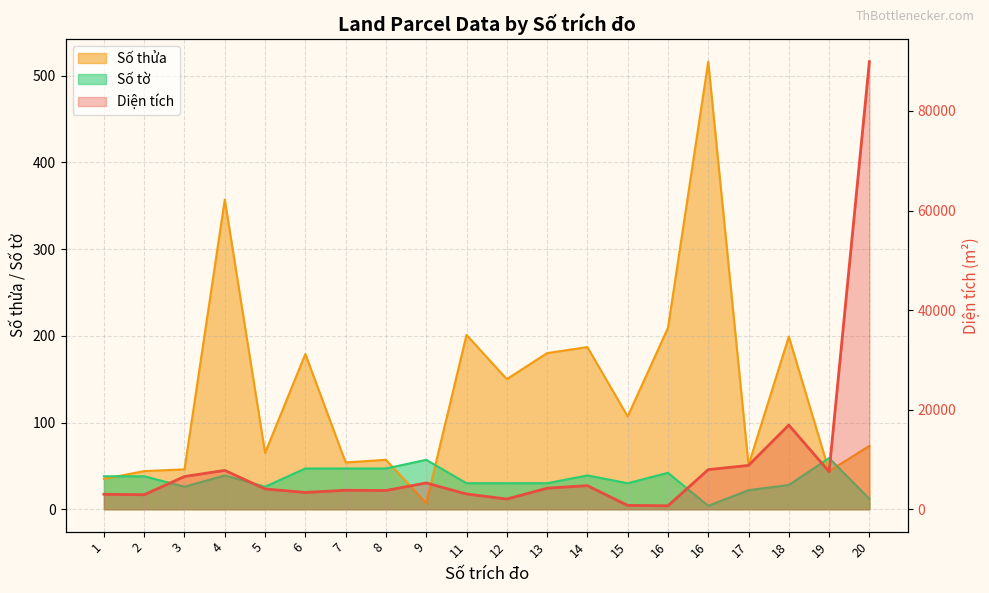

List the labels in order of Diện tích value, smallest first.

16, 15, 12, 2, 1, 11, 6, 8, 7, 5, 13, 14, 9, 3, 19, 4, 16, 17, 18, 20